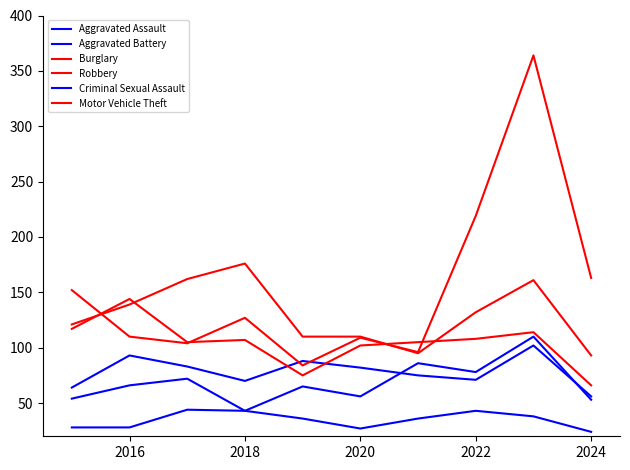

Does the chart display data point markers on the line(s)?

No